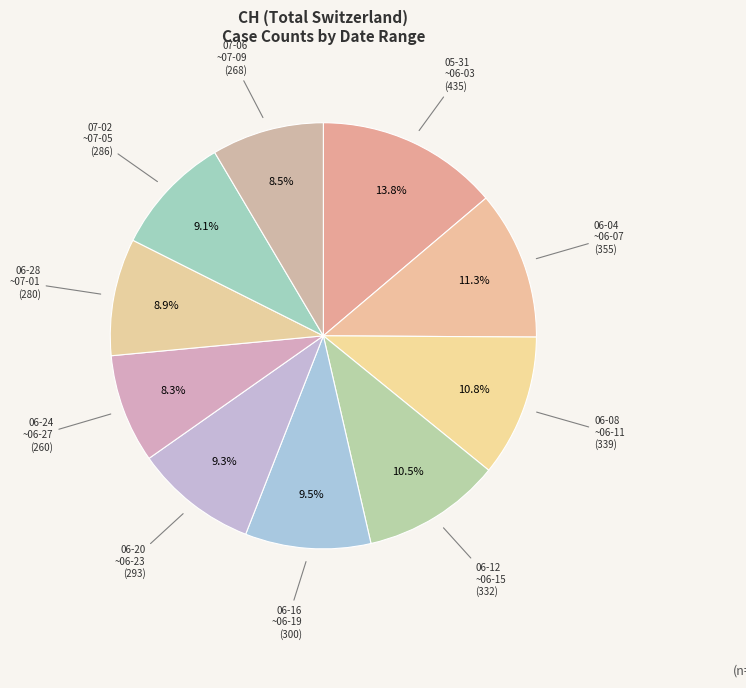

Count the number of slices in the pie.

10